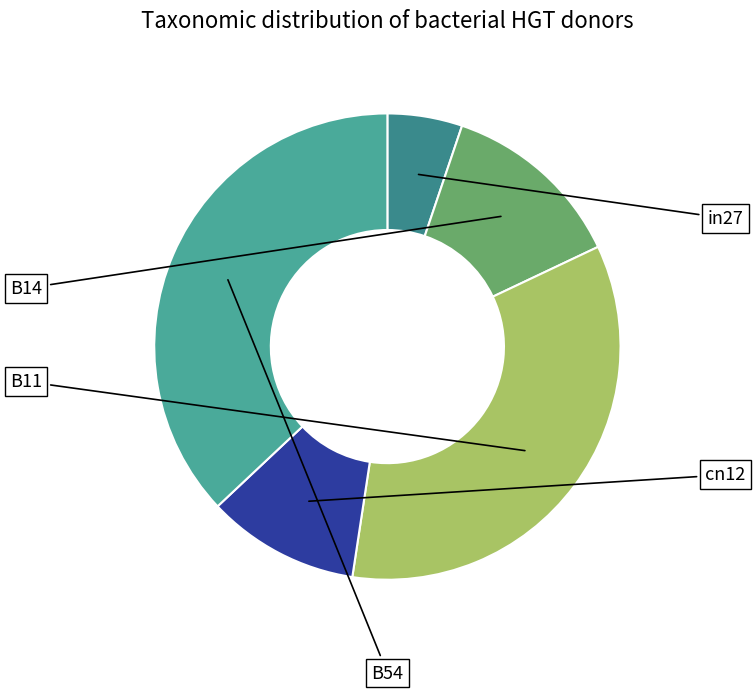

Which category has the biggest portion of the pie?

B54